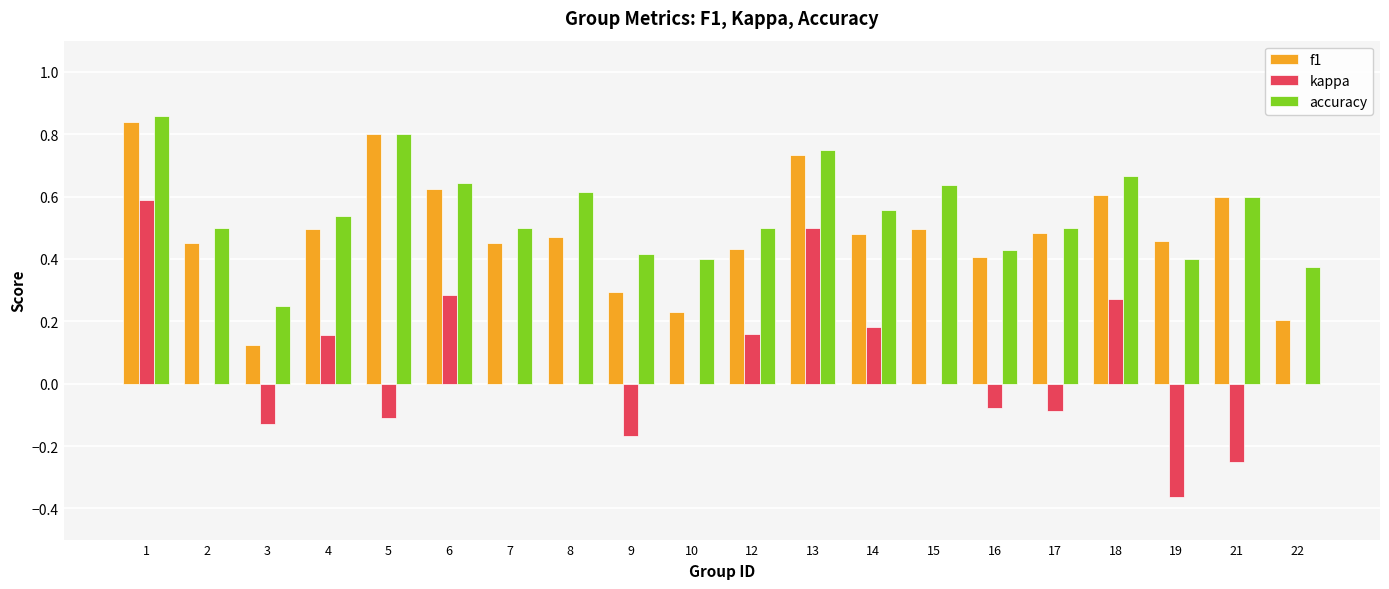

How many categories are shown in the chart?

20